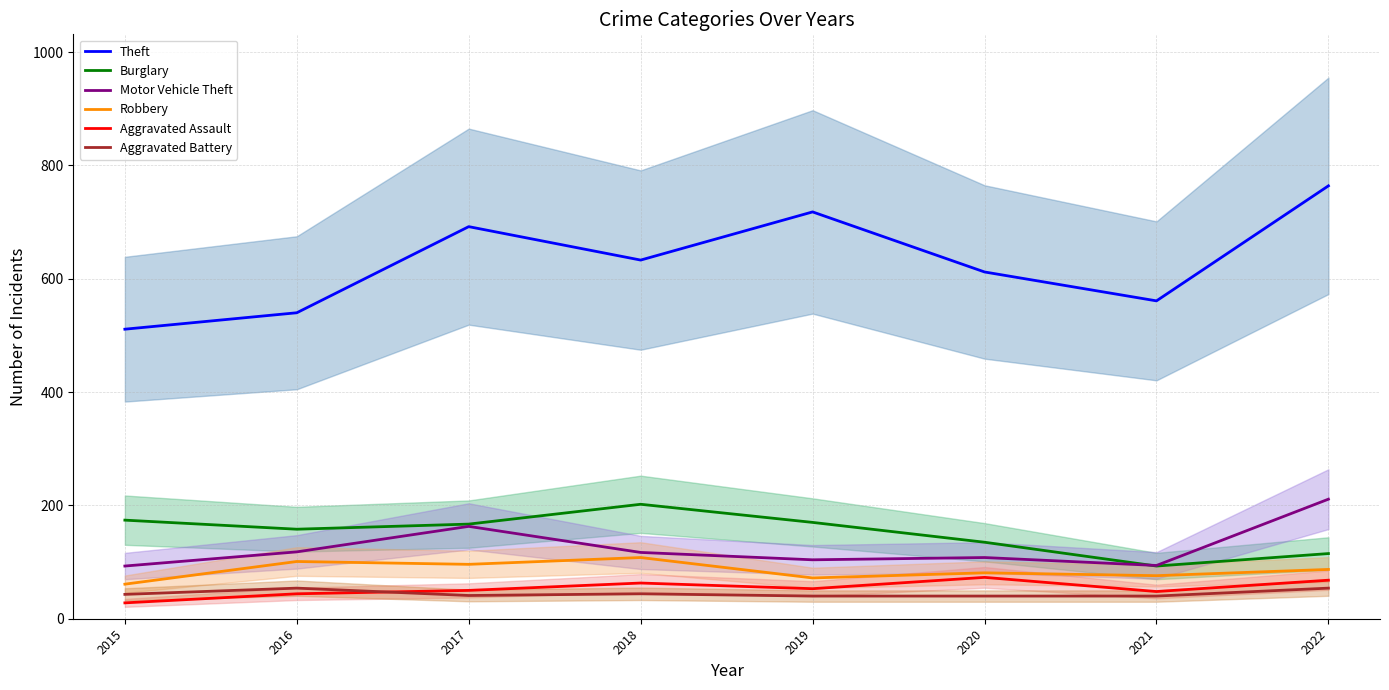

At which label is Burglary closest to 147?

2016